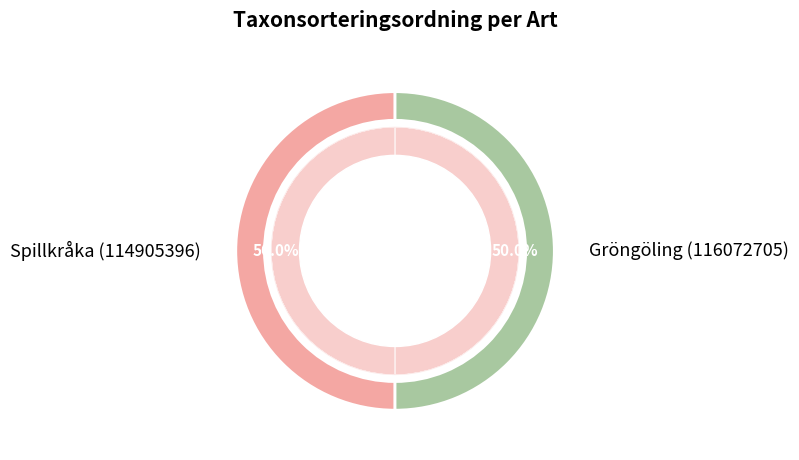

True or false: Gröngöling (116072705) accounts for 50% of the total.

True